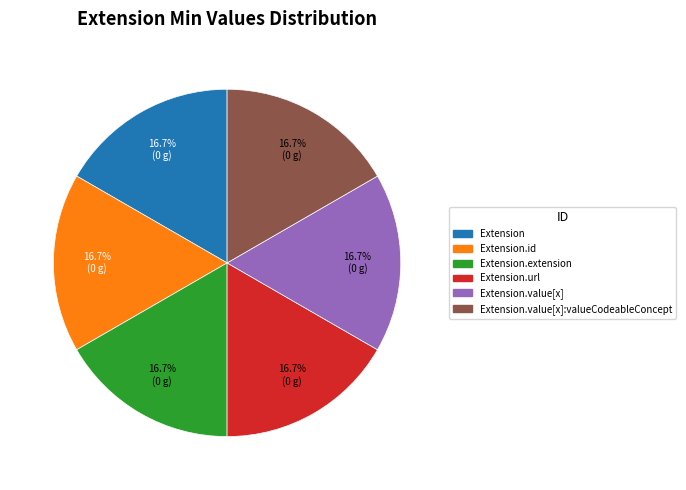

Does Extension.id account for over 50% of the chart?

No